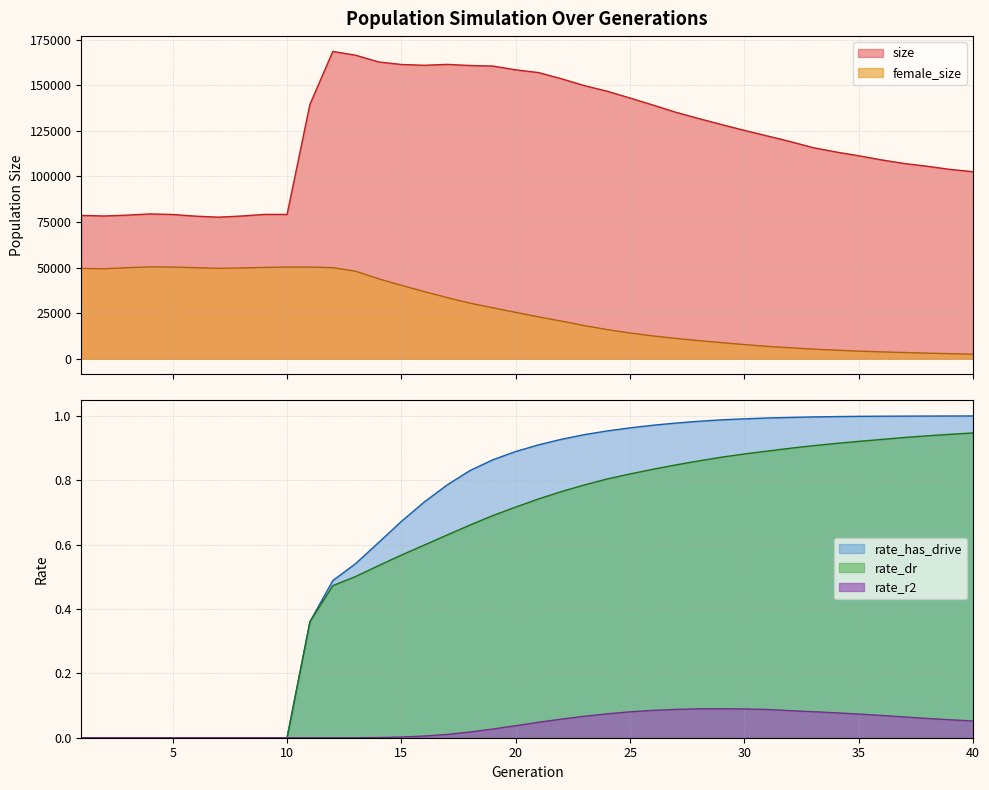

What is the approximate value of rate_has_drive at 23?

0.9